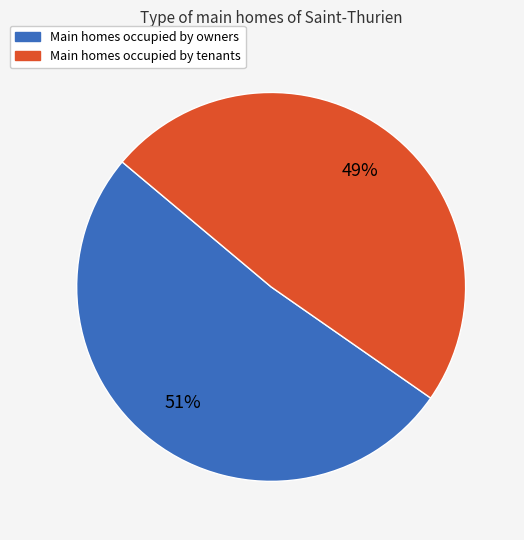

To the nearest percent, what is the average slice percentage?

50%